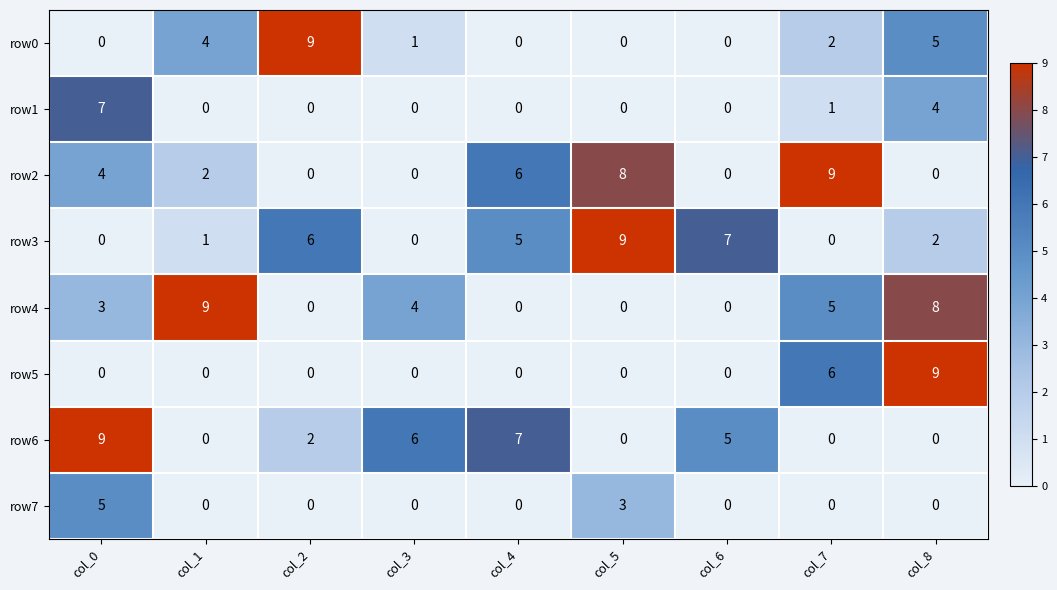

What is the difference between the maximum and minimum values in the row6 series?

9